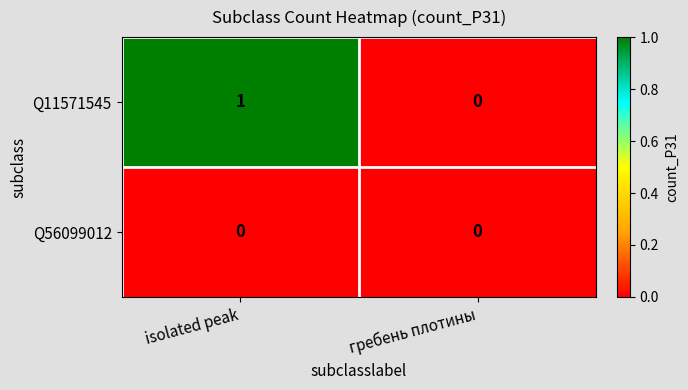

Which series changed the most between isolated peak and гребень плотины?

Q11571545